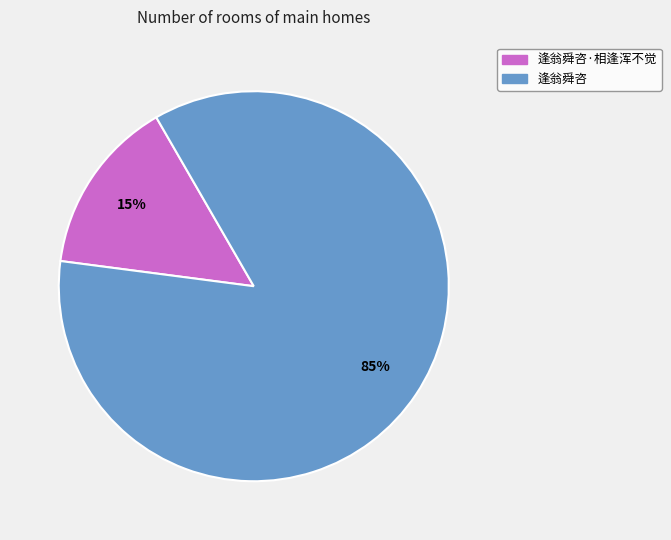

To the nearest percent, what is the combined percentage of 逢翁舜咨·相逢浑不觉 and 逢翁舜咨?

100%